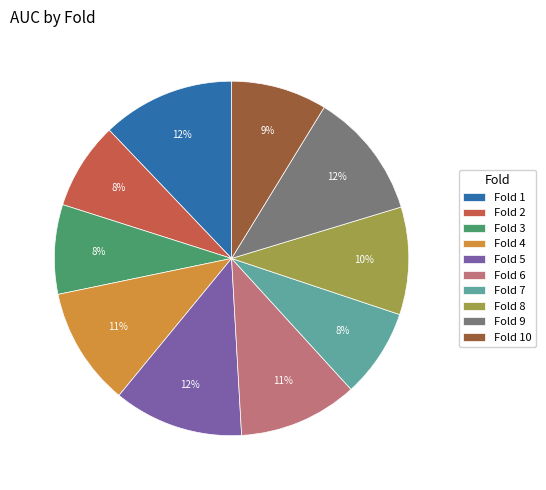

Is Fold 3 the majority of the pie?

No